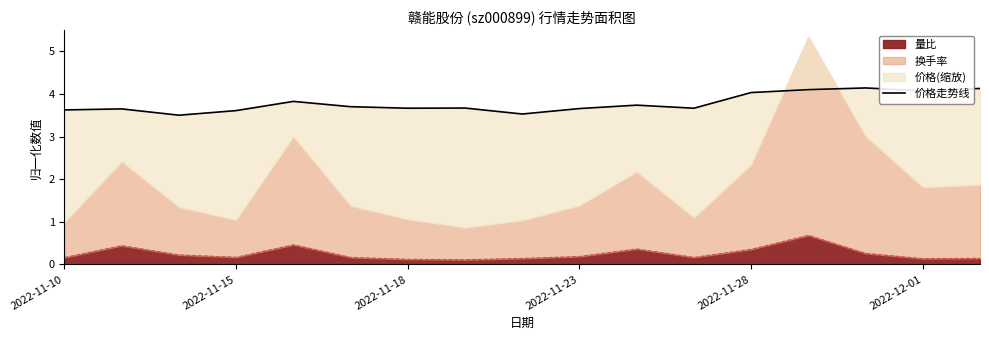

Which has a higher value, 7 or 12?

12